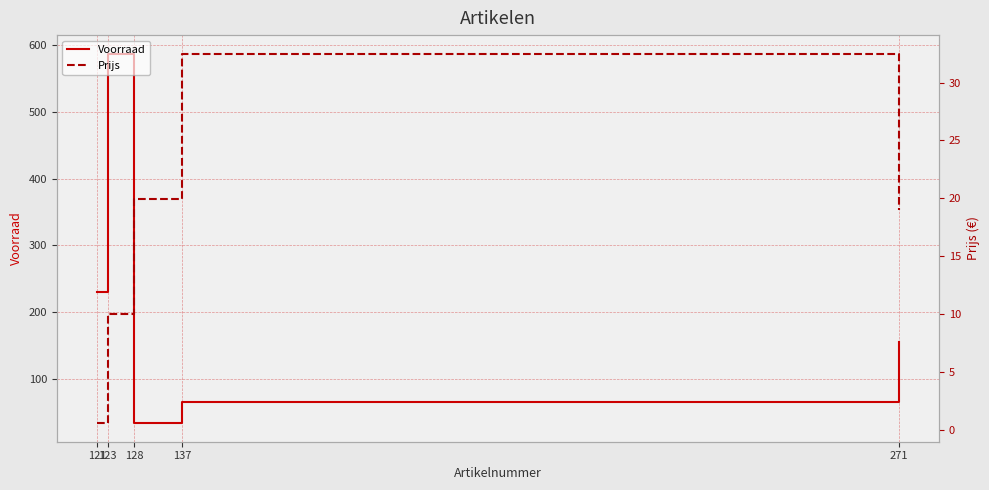

At which label does Voorraad reach its minimum?

128